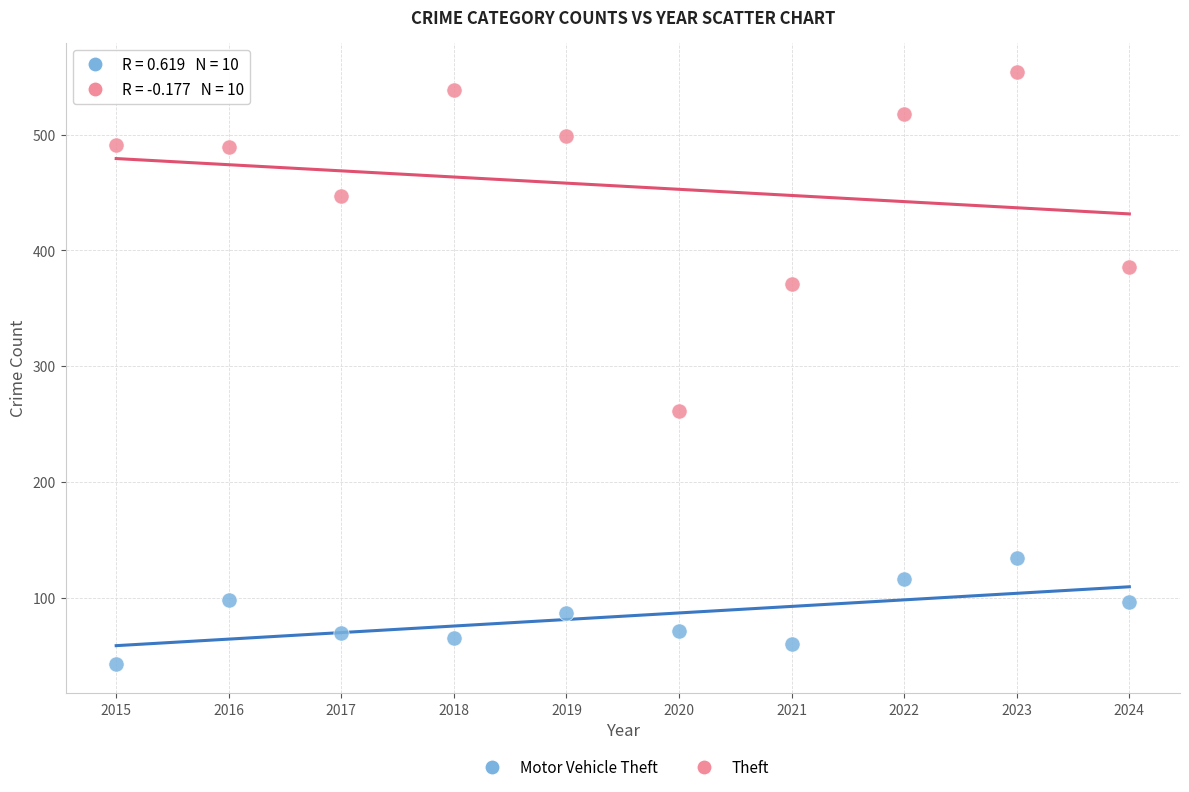

In the Theft series, what Y value is closest to 407?

386